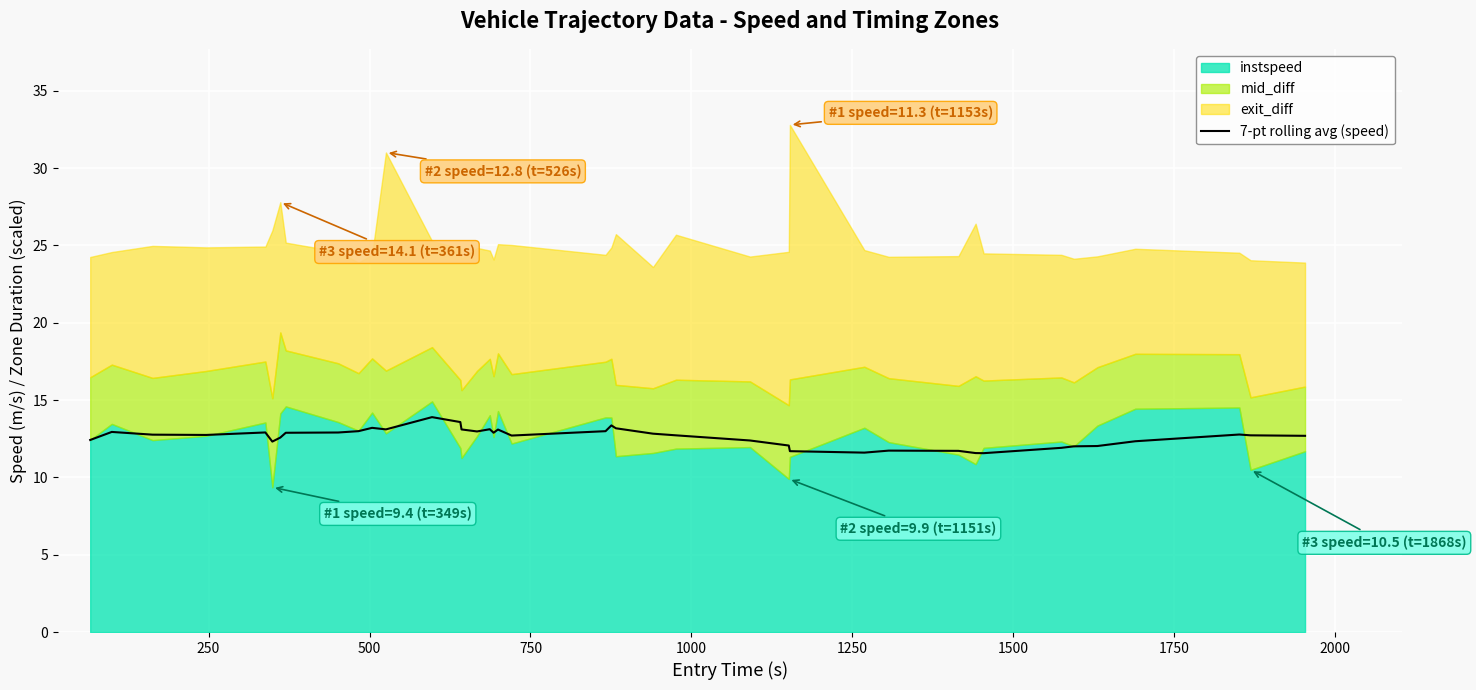

What is the value of the 13th point from the left?

13.9